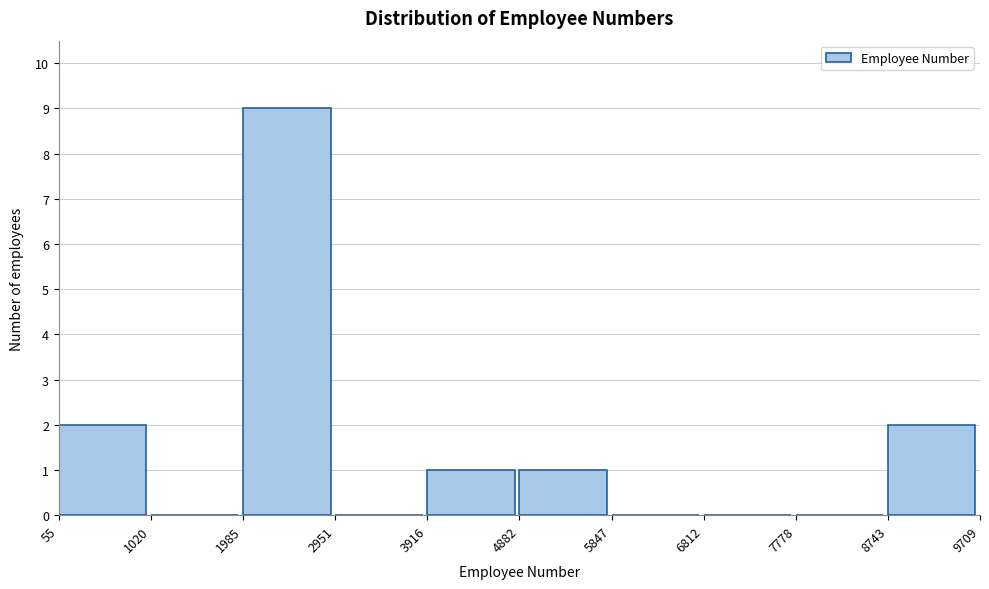

Reading left to right, transcribe this chart: for each bar, give the range it covers on the x-axis and its height. The values are not printed on the chart, so give them approximately, as read against the axis.

55 to 1020: 2
1020 to 1985: 0
1985 to 2951: 9
2951 to 3916: 0
3916 to 4882: 1
4882 to 5847: 1
5847 to 6812: 0
6812 to 7778: 0
7778 to 8743: 0
8743 to 9709: 2